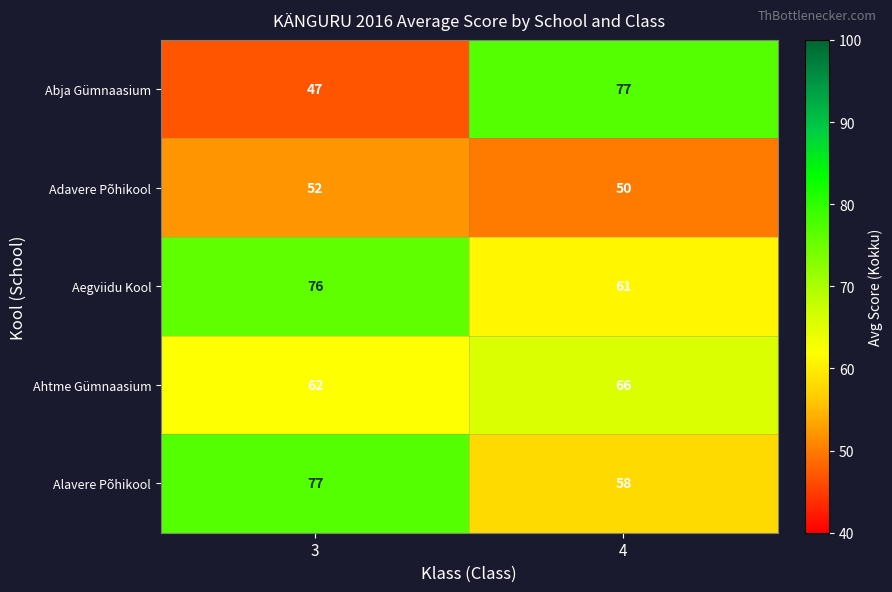

What is the average value of the Alavere Põhikool series?

68